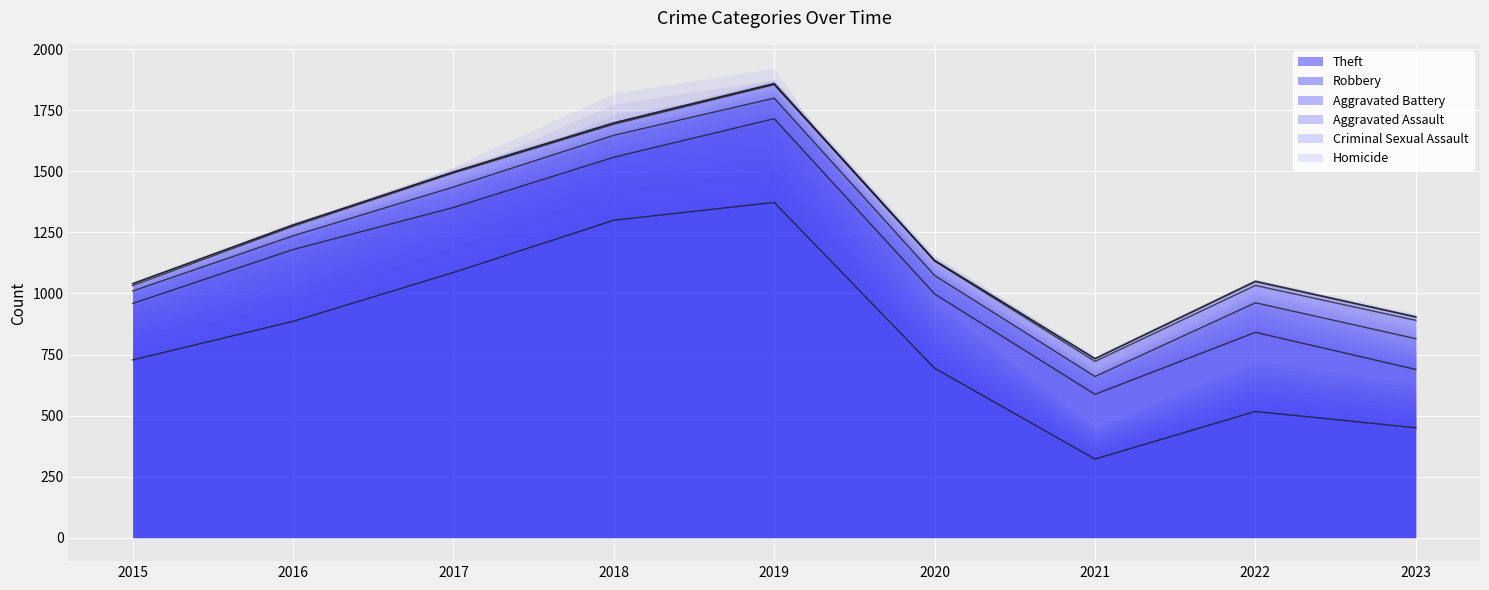

What is the difference between the second highest and minimum values in the Homicide series?

2